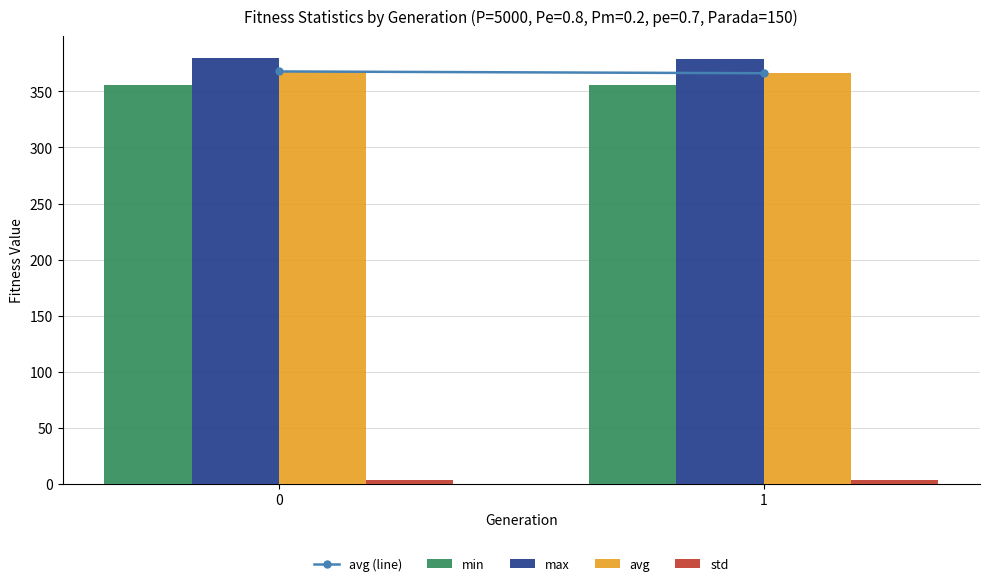

What is the average value of the max series?

379.5